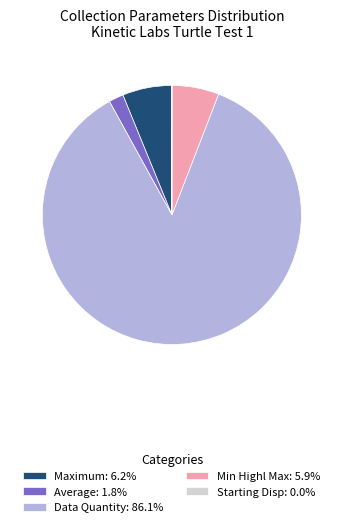

Does Min Highl Max: 5.9% account for over 50% of the chart?

No